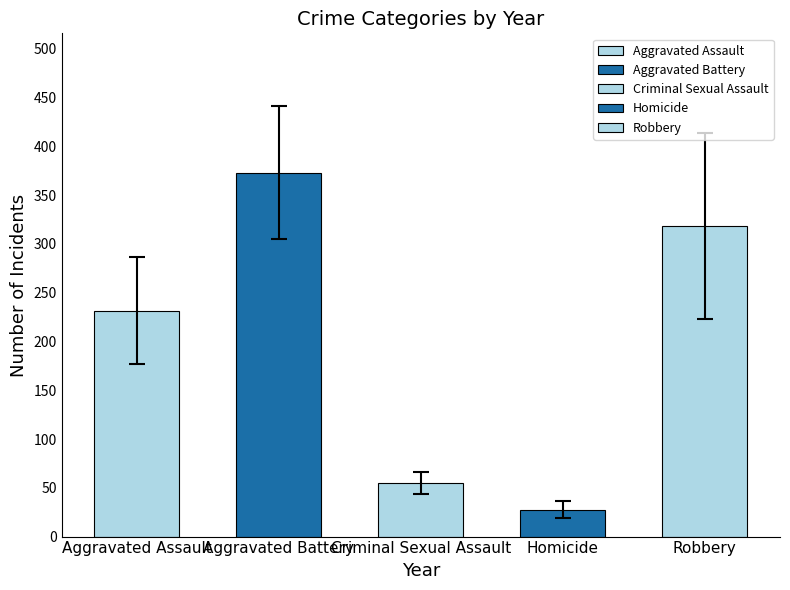

What value does the data have at Homicide?

27.5